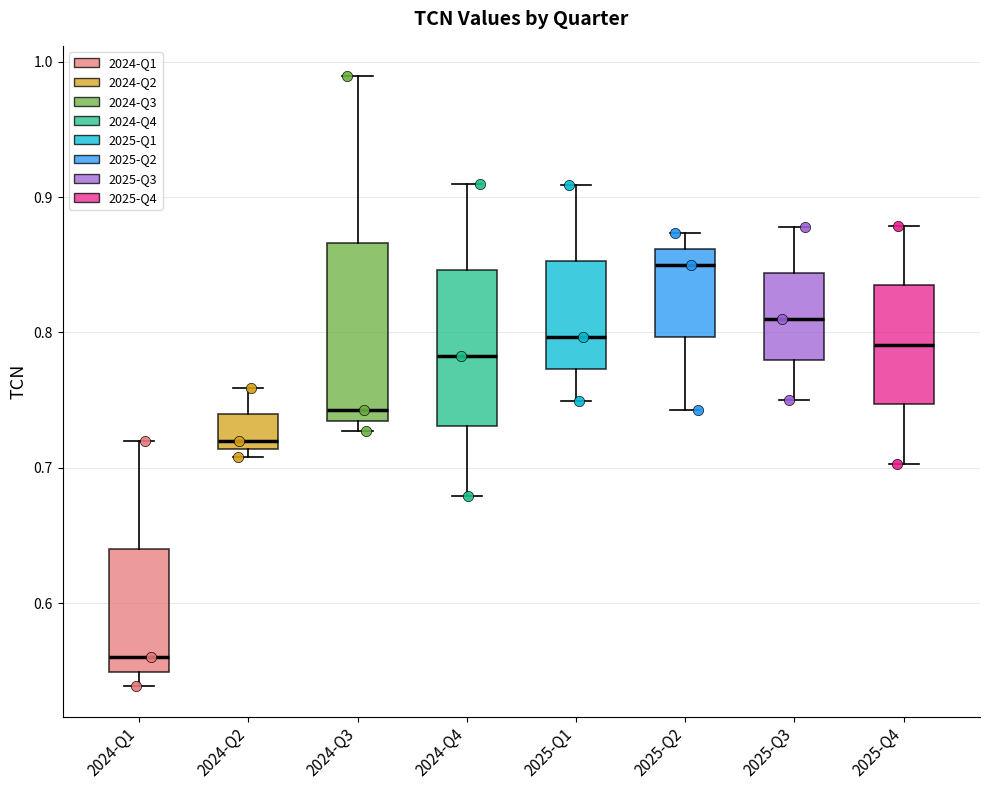

Reading left to right, read every box against the y-axis: the position of its median line, the range the box covers, and the ends of its whiskers. The values are not printed on the chart, so give them approximately, as read against the axis.

2024-Q1: median 0.56, box 0.55 to 0.64, whiskers 0.54 to 0.72
2024-Q2: median 0.72, box 0.71 to 0.74, whiskers 0.71 (just below the box's lower edge) to 0.76
2024-Q3: median 0.74, box 0.73 to 0.87, whiskers 0.73 (just below the box's lower edge) to 0.99
2024-Q4: median 0.78, box 0.73 to 0.85, whiskers 0.68 to 0.91
2025-Q1: median 0.80, box 0.77 to 0.85, whiskers 0.75 to 0.91
2025-Q2: median 0.85, box 0.80 to 0.86, whiskers 0.74 to 0.87
2025-Q3: median 0.81, box 0.78 to 0.84, whiskers 0.75 to 0.88
2025-Q4: median 0.79, box 0.75 to 0.83, whiskers 0.70 to 0.88